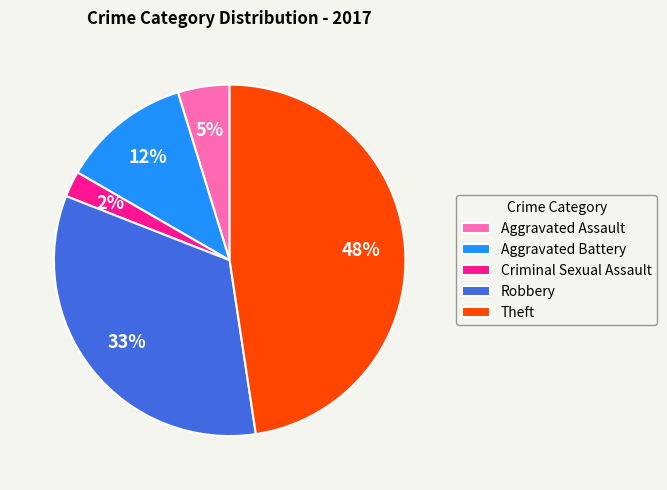

To the nearest percent, what is the combined percentage of Robbery and Aggravated Assault?

38%